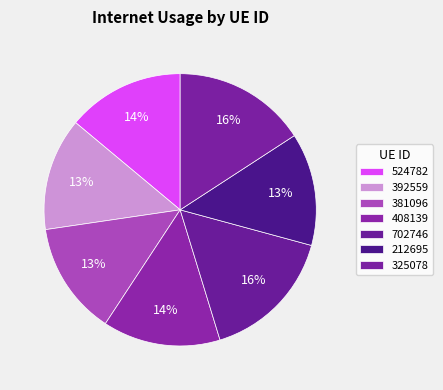

Rank the categories by value from highest to lowest.

702746, 325078, 408139, 524782, 381096, 392559, 212695